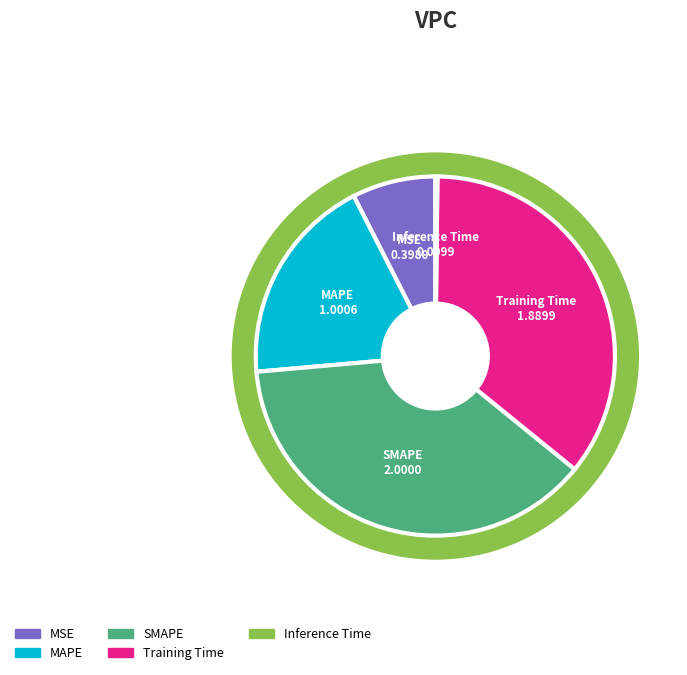

How much of the chart is everything except Inference Time?

99.8%